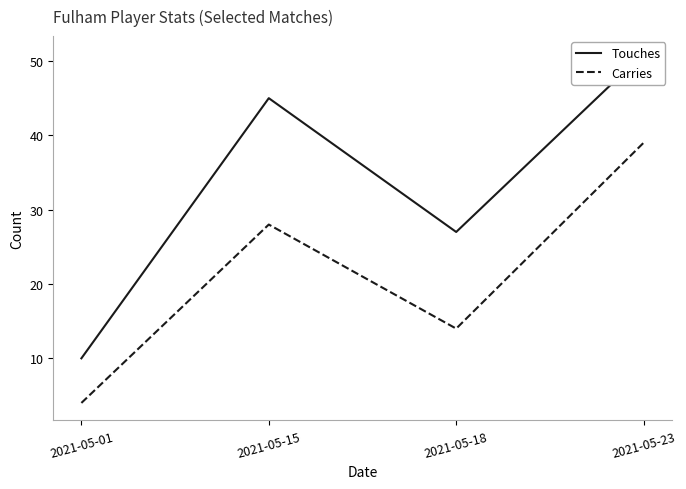

Rank the categories by Touches value from highest to lowest.

2021-05-23, 2021-05-15, 2021-05-18, 2021-05-01